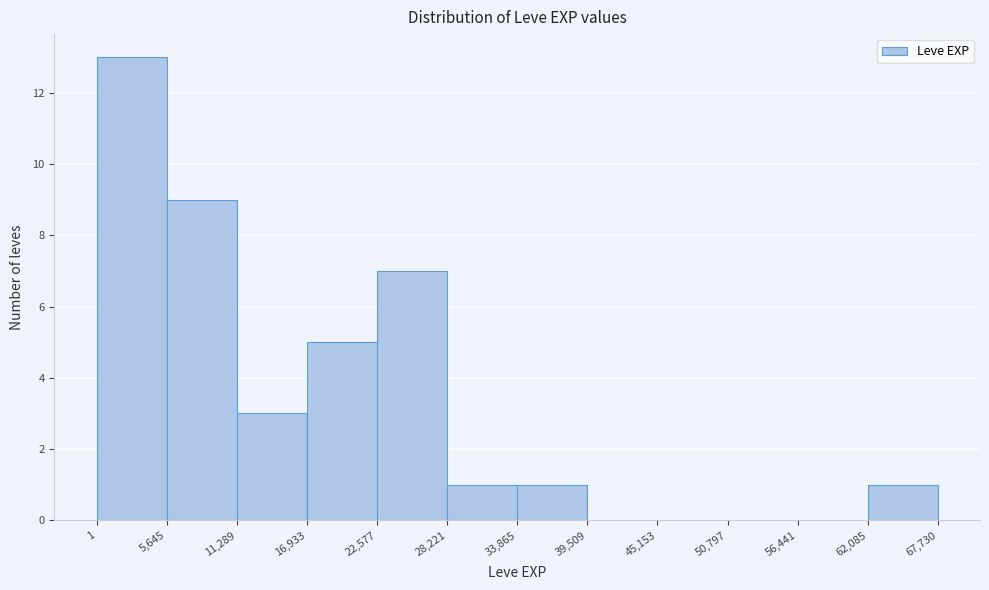

Which range on the x-axis has the tallest bar?

1 to 5,645